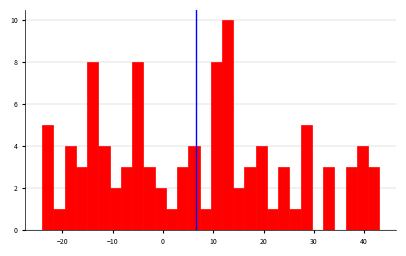

Around what value on the x-axis is the tallest bar? Give the approximate position of its centre, as read against the axis.

13